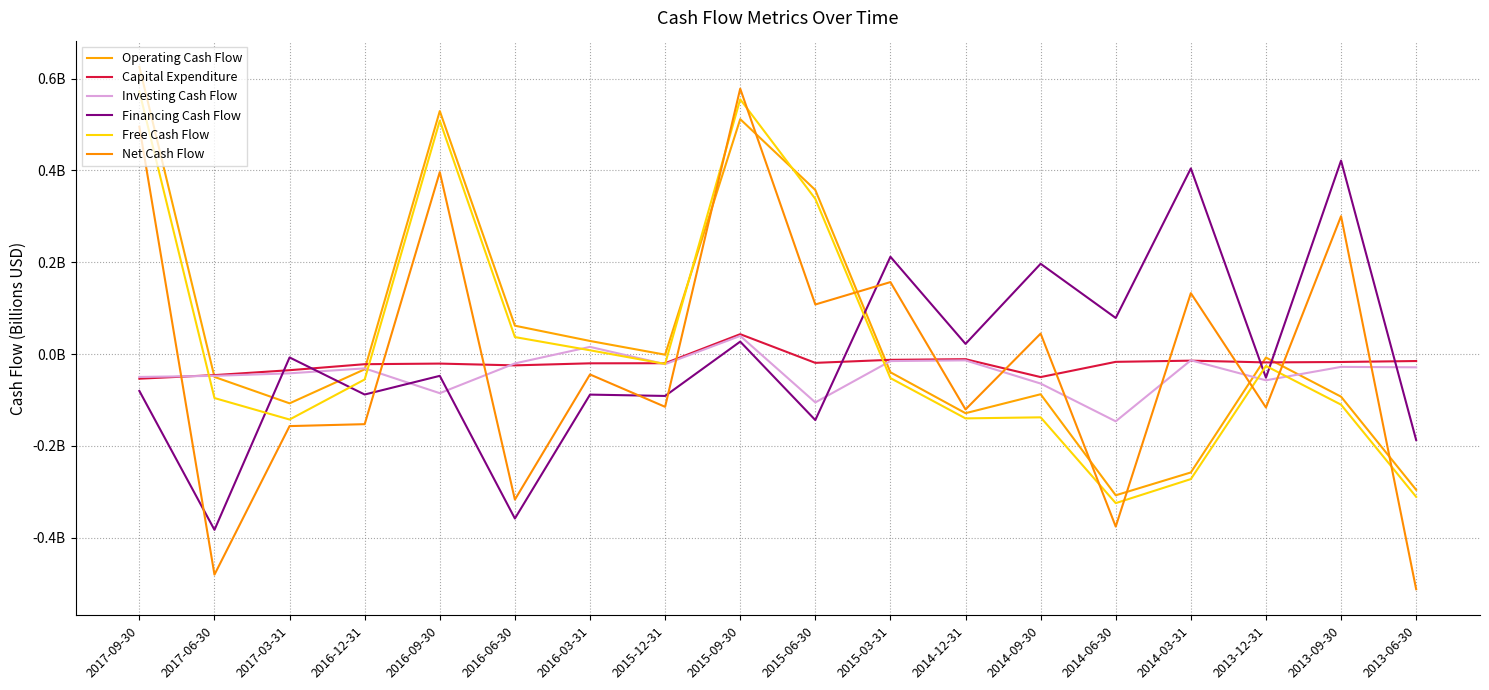

Which series ends up on top after the final intersection of Net Cash Flow and Investing Cash Flow?

Investing Cash Flow